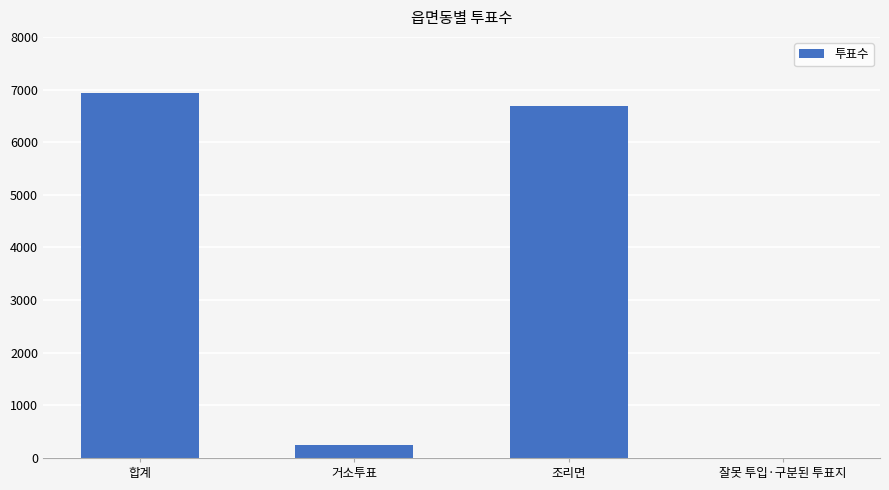

What is the greatest value displayed?

6941